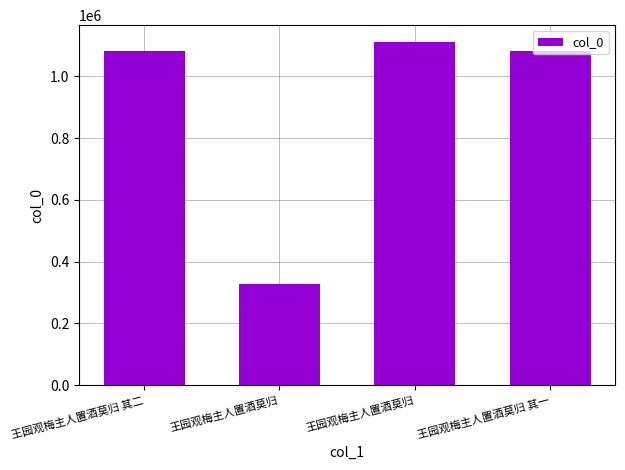

Does the chart contain any negative values?

No